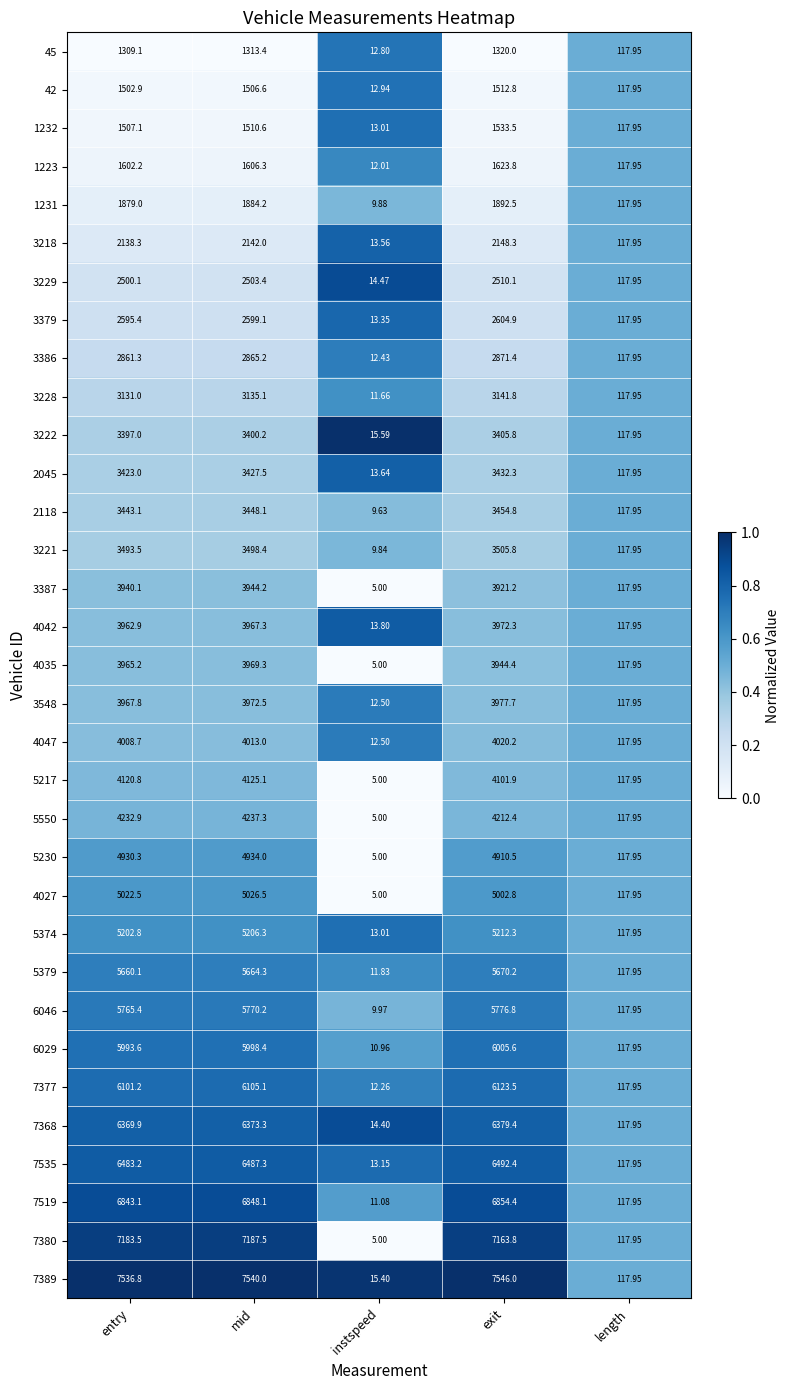

At which label does 4027 reach its minimum?

instspeed